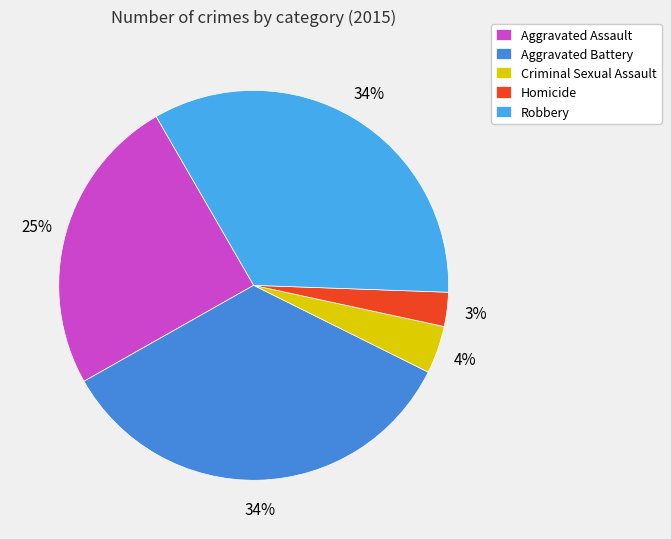

What percentage is the Homicide slice, to the nearest percent?

3%